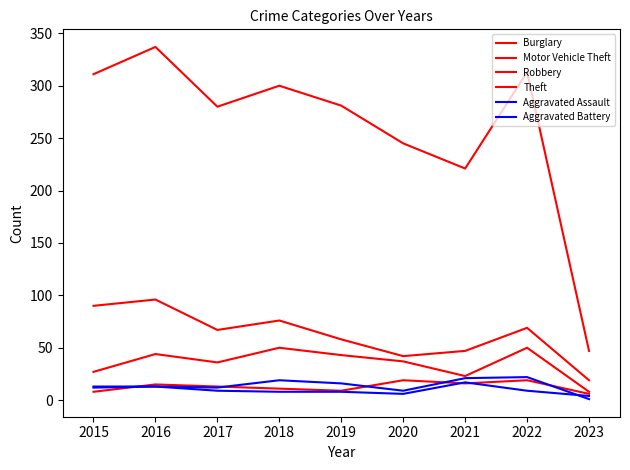

True or false: Motor Vehicle Theft and Aggravated Assault cross at least once.

False